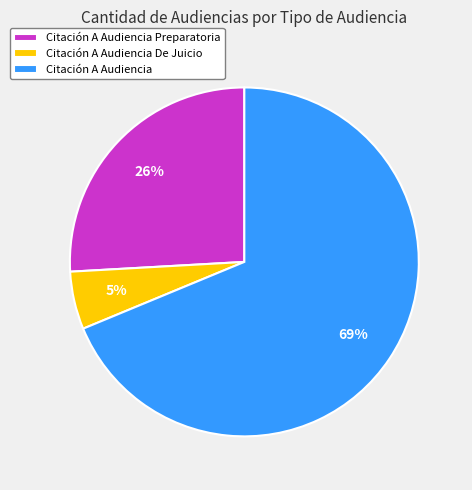

To the nearest percent, what is the combined percentage of Citación A Audiencia Preparatoria and Citación A Audiencia?

95%